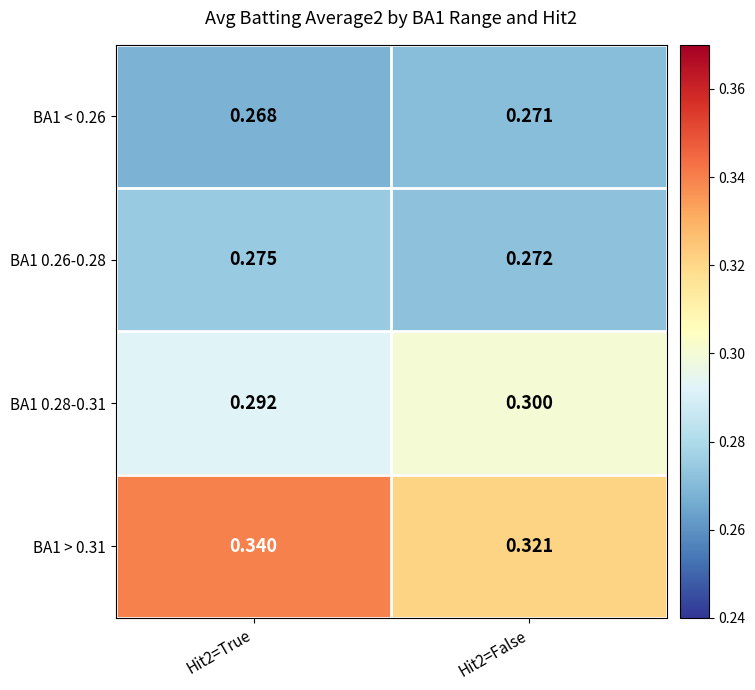

Is the value of BA1 0.28-0.31 at Hit2=True greater than the value of BA1 > 0.31 at Hit2=False?

No